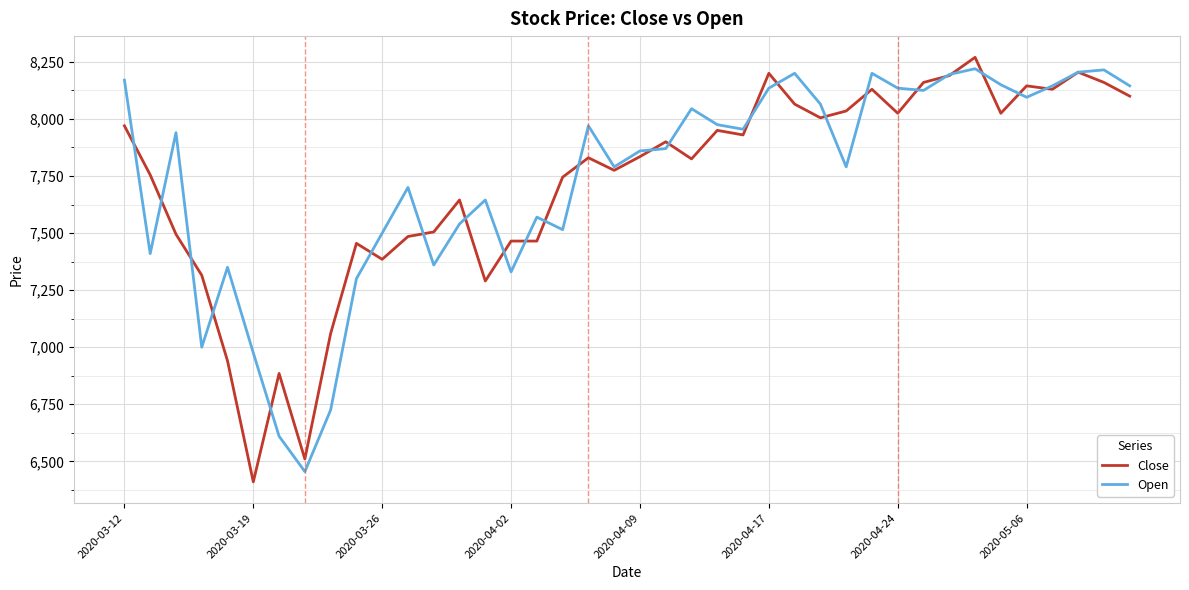

What is the maximum value shown in the chart?

8270